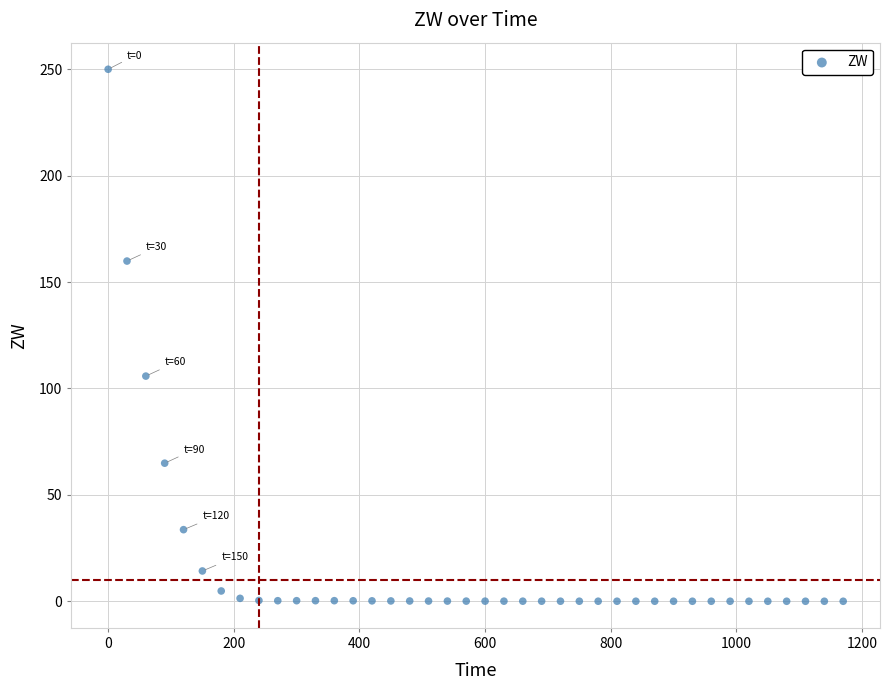

What is the range of Y values (max minus min)?

250.0